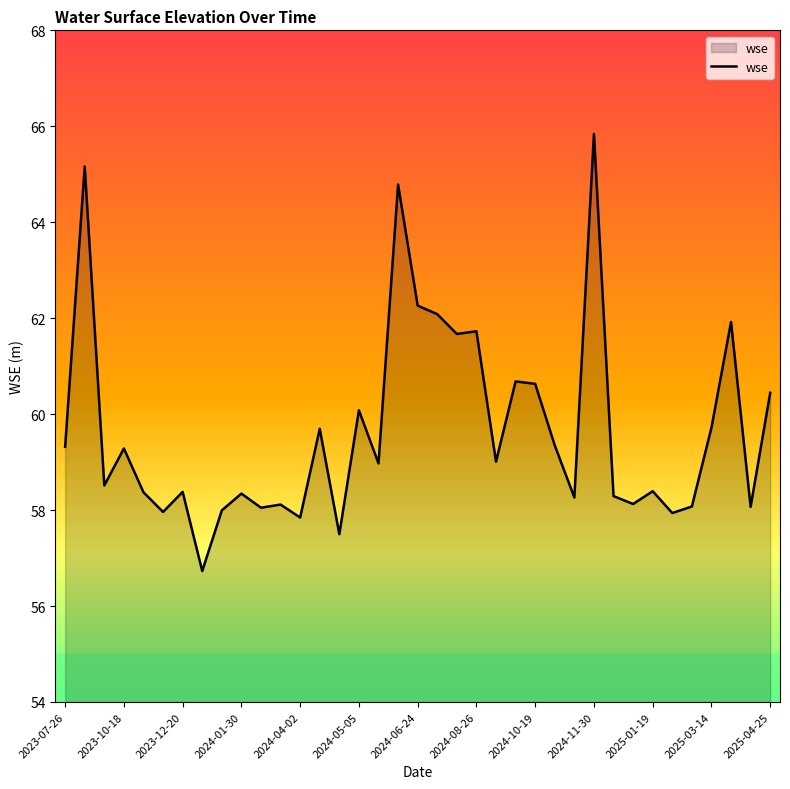

What is the greatest value displayed?

65.8